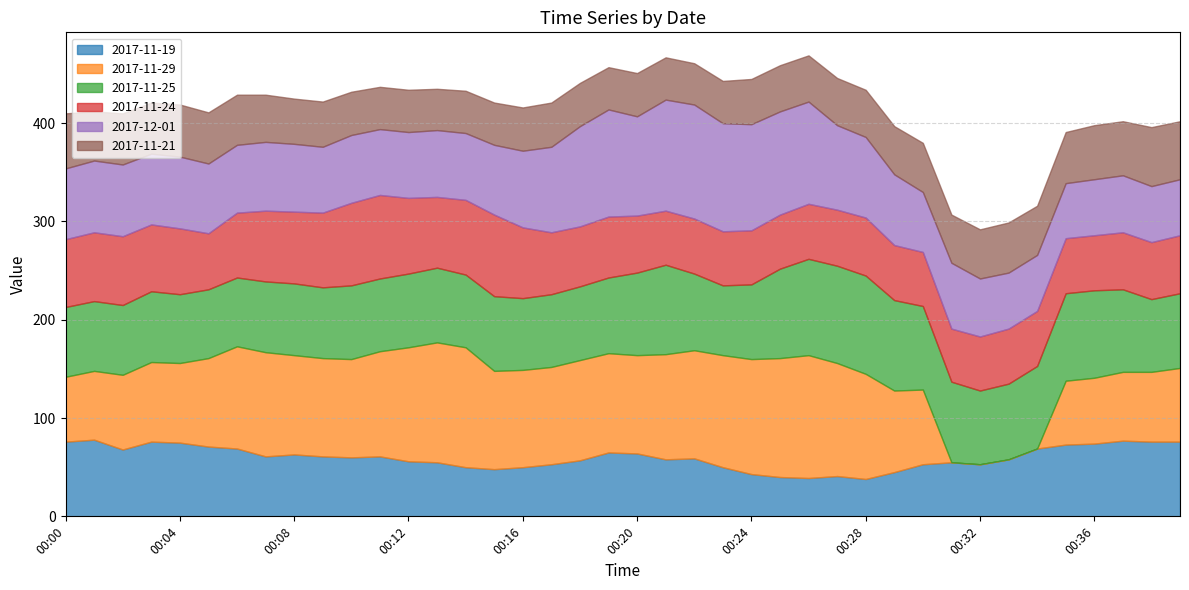

How many times do 2017-11-21 and 2017-11-19 cross each other?

2